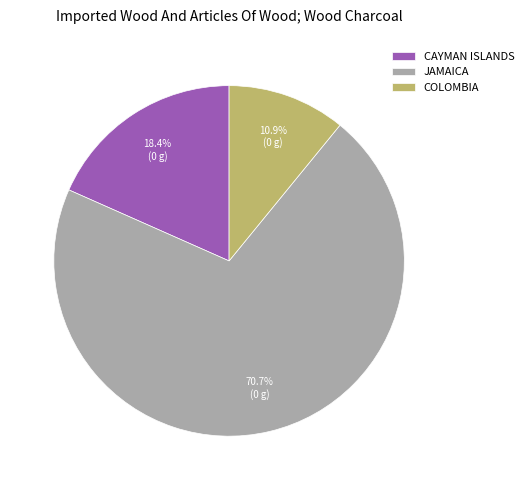

To the nearest percent, what is the difference between the largest and smallest slice percentages?

60%